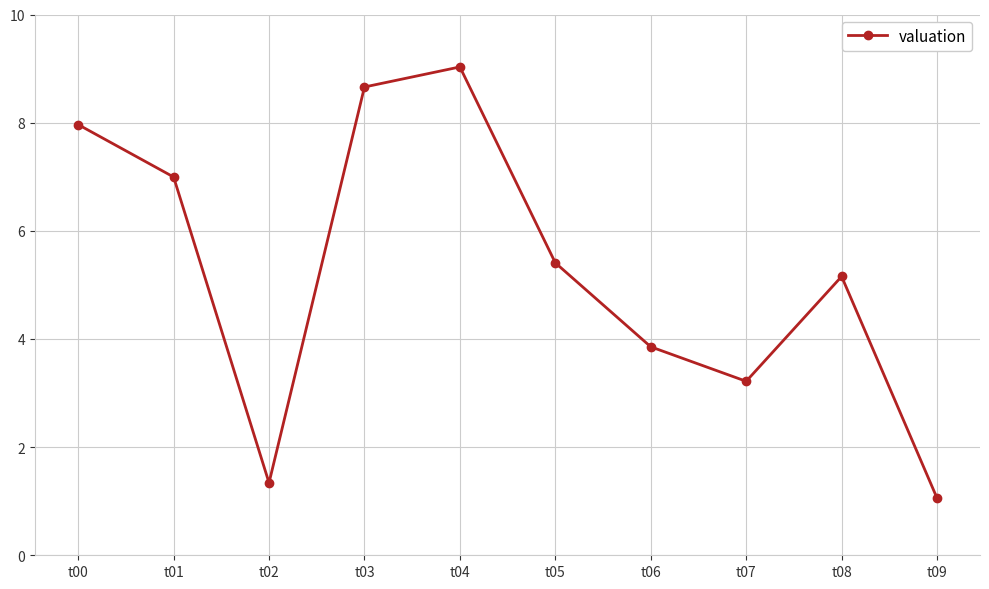

Is it true that the value at t03 is 2.2?

False